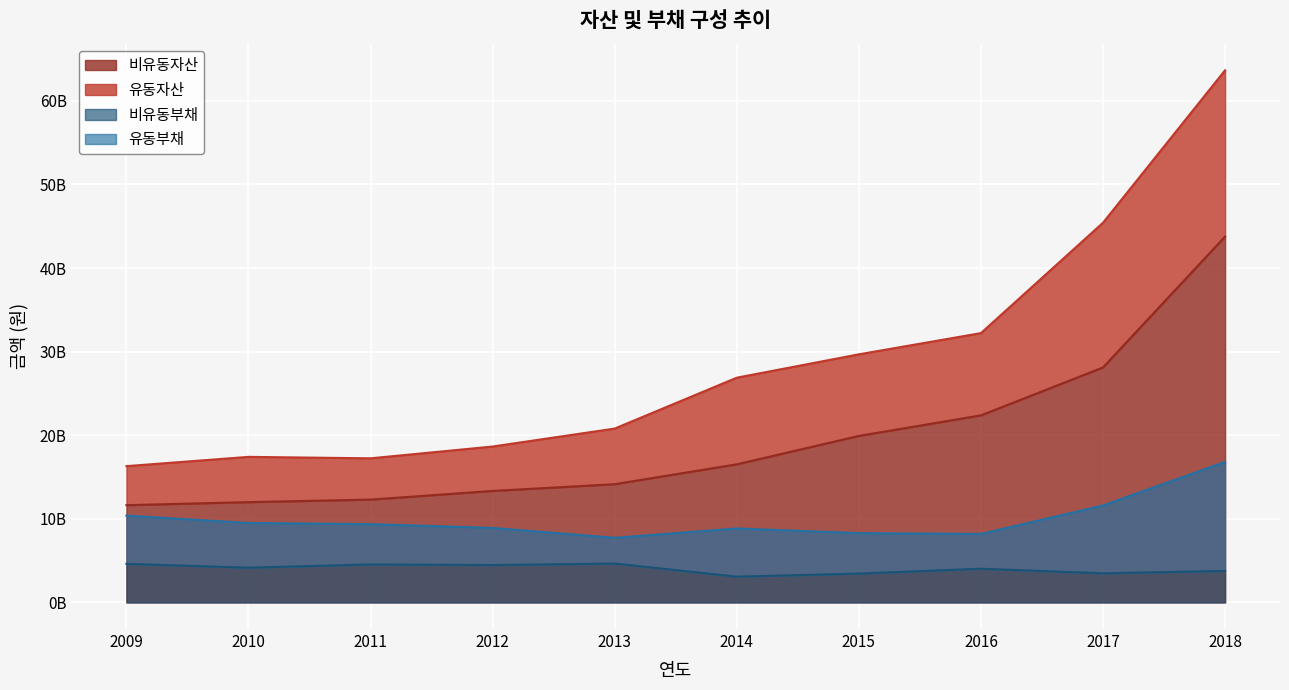

What is the value of the 유동부채 point at the 4th from the left?

8909251000